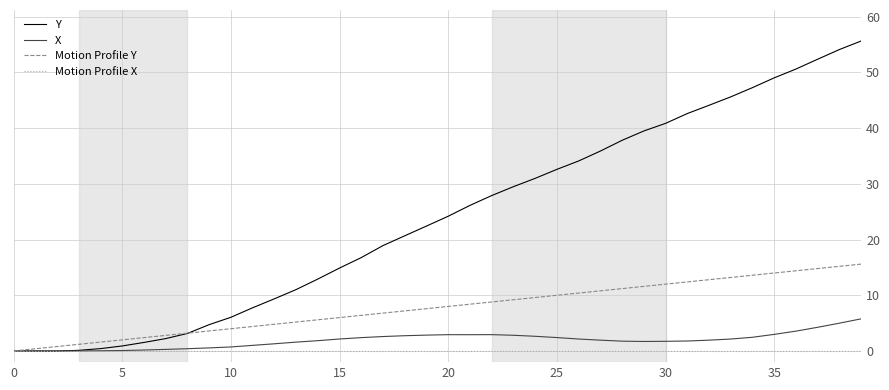

List the series in order of their peak value, highest first.

Y, Motion Profile Y, X, Motion Profile X